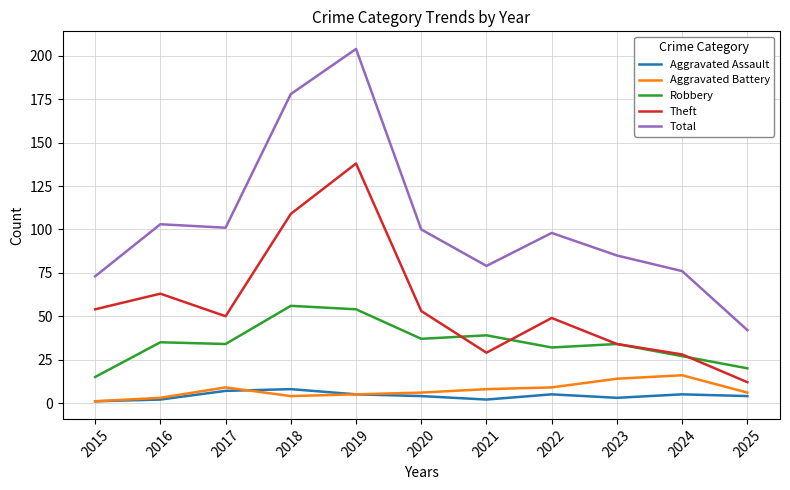

At which category is the sum across all series the highest?

2019